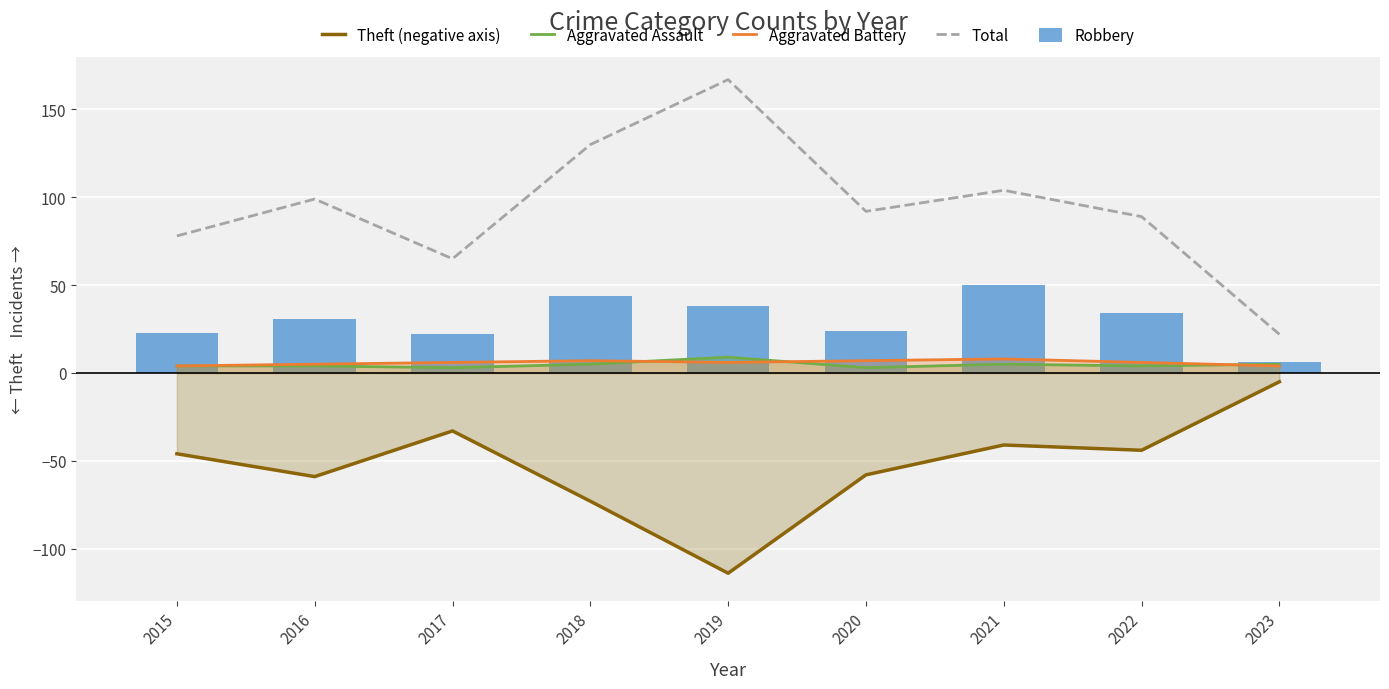

Read the Aggravated Battery value at 2015.

4